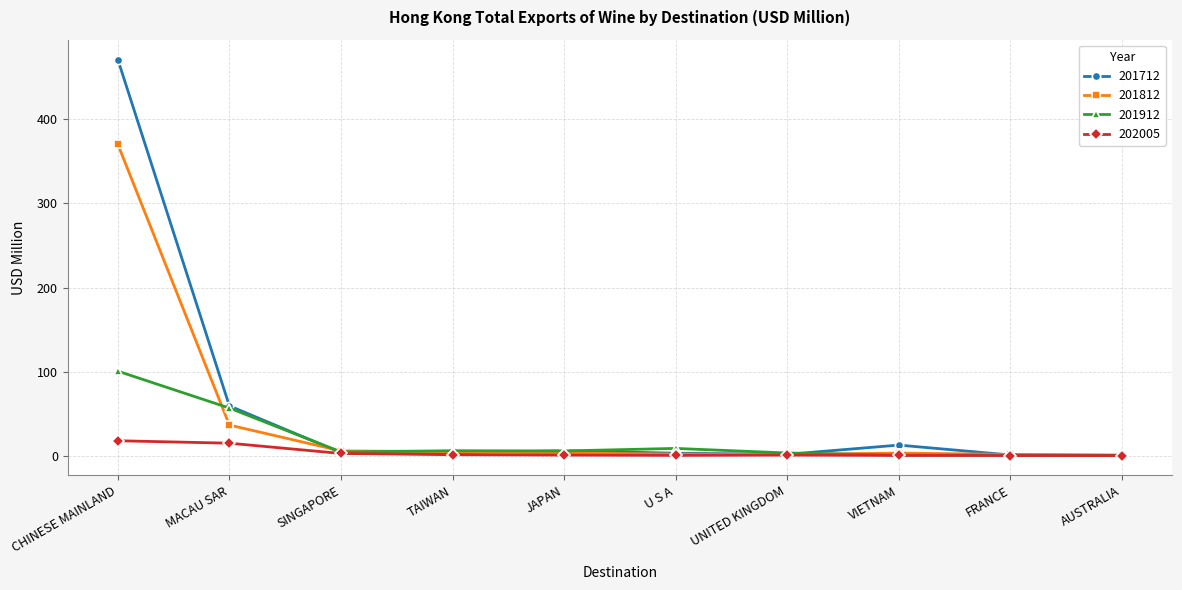

At which category is the sum across all series the highest?

CHINESE MAINLAND